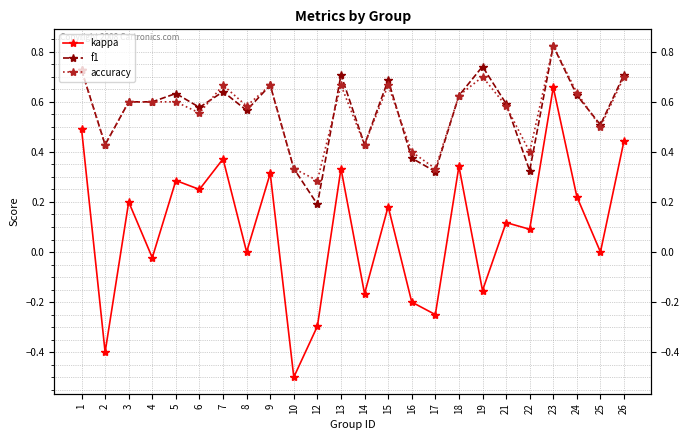

True or false: accuracy has more than 1 points higher than both neighbors.

True